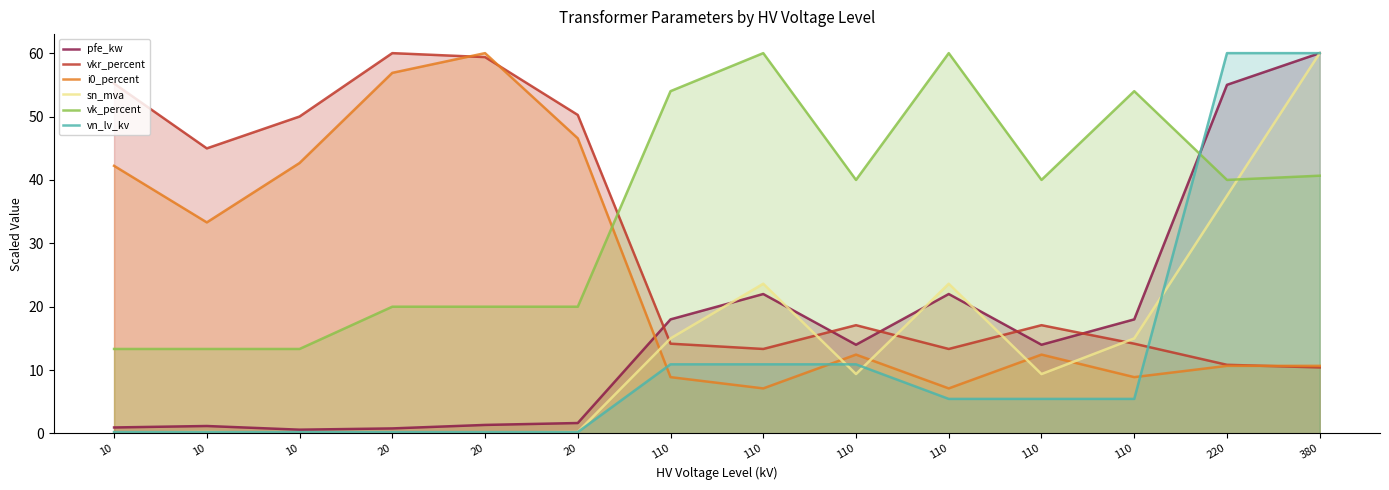

What is the sum of all sn_mva values?

194.5